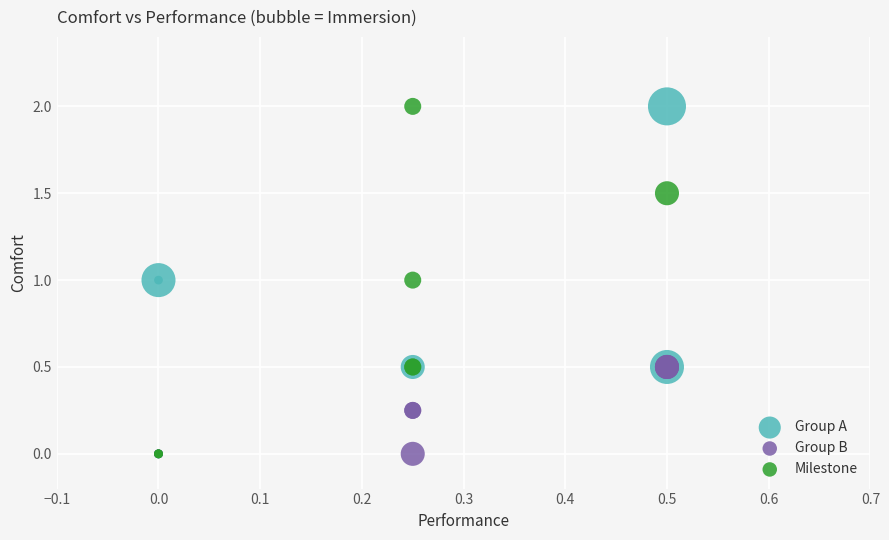

What are all the series names shown in the legend?

Group A, Group B, Milestone